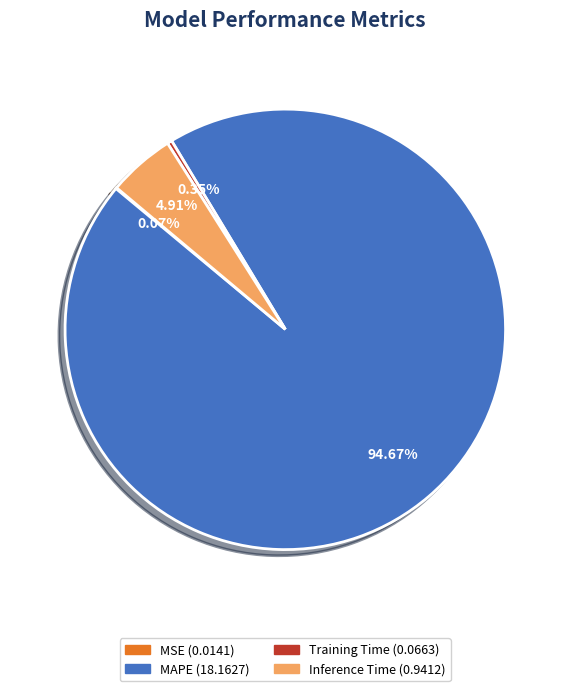

Does any single category account for the majority?

Yes